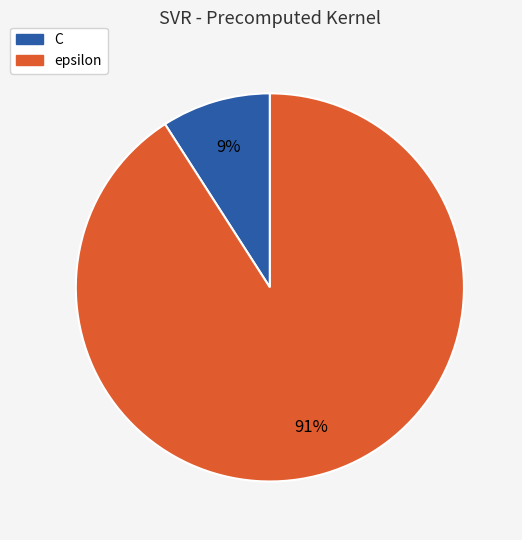

True or false: epsilon accounts for 91% of the total.

True